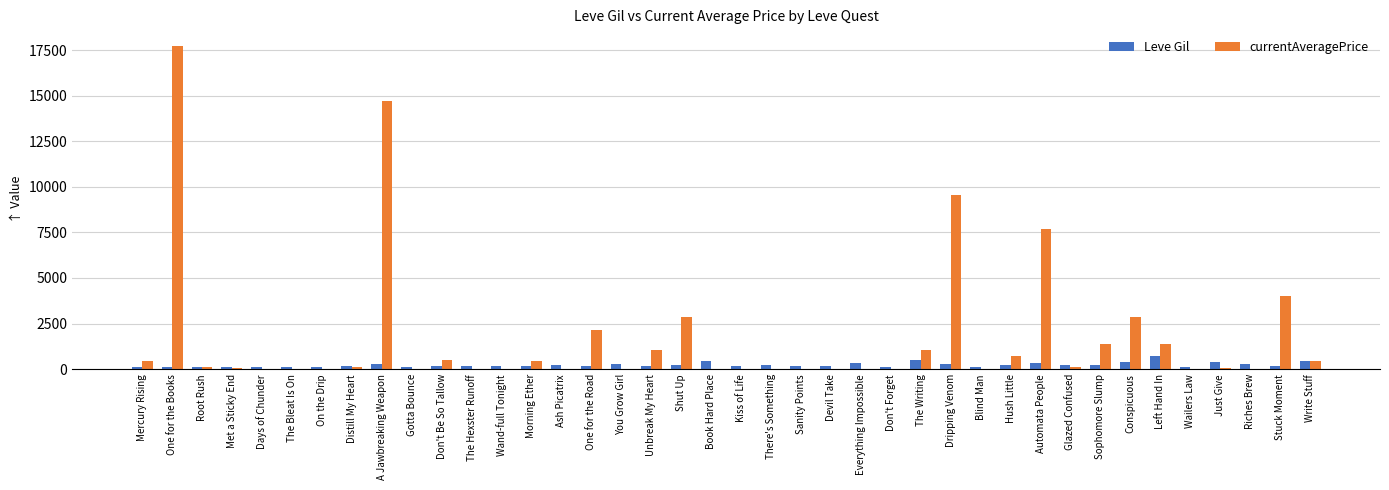

Which label corresponds to the largest value in the chart?

One for the Books